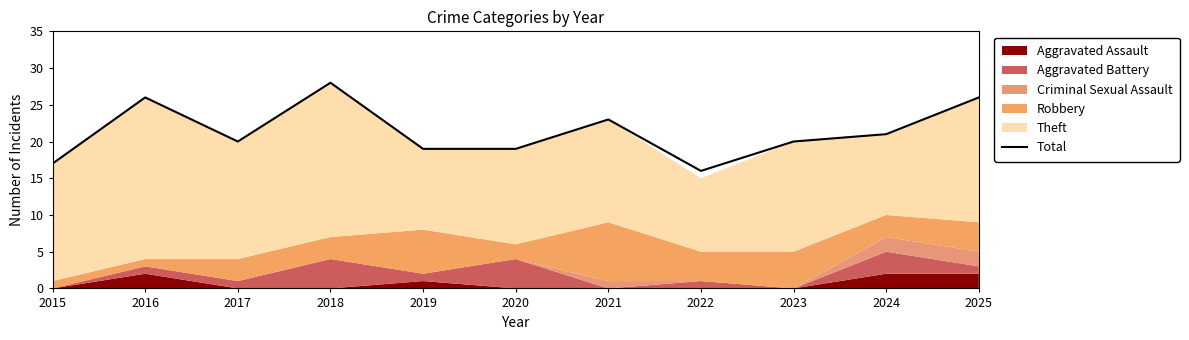

At which category does the data reach its first local valley?

2017